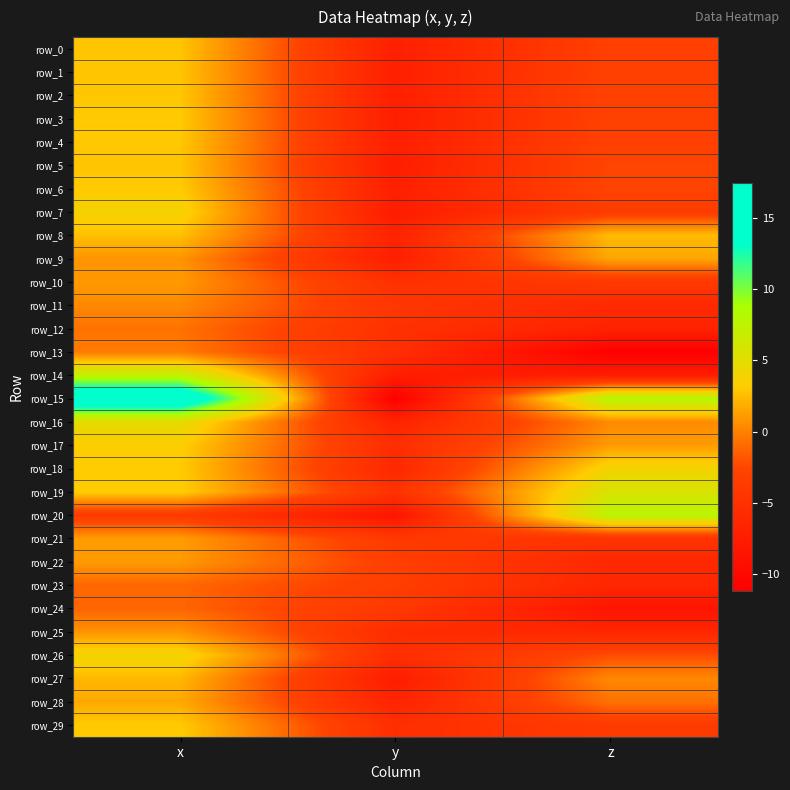

Which has a higher value, z or y?

z